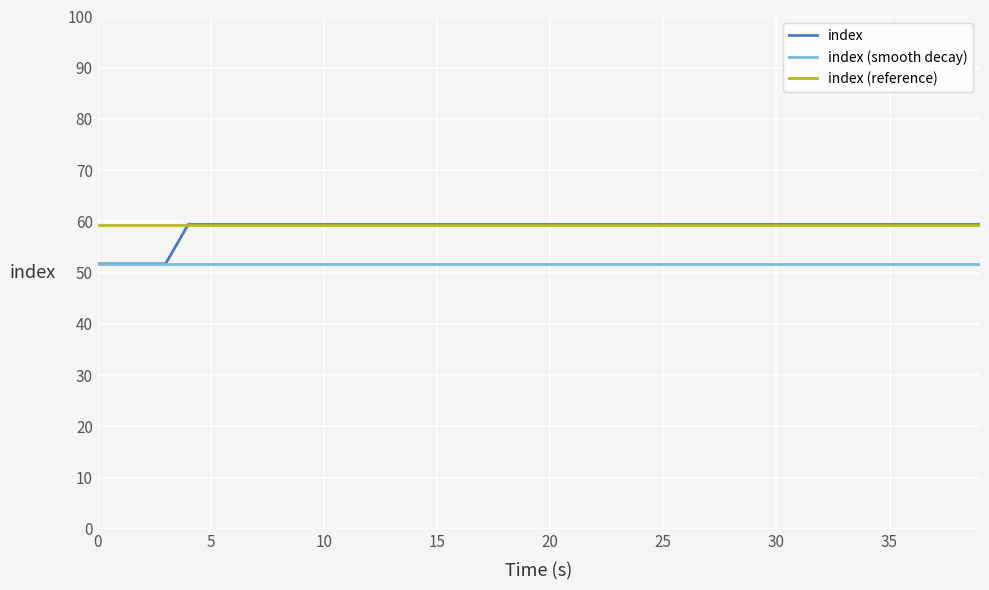

Which series has the widest spread of values?

index